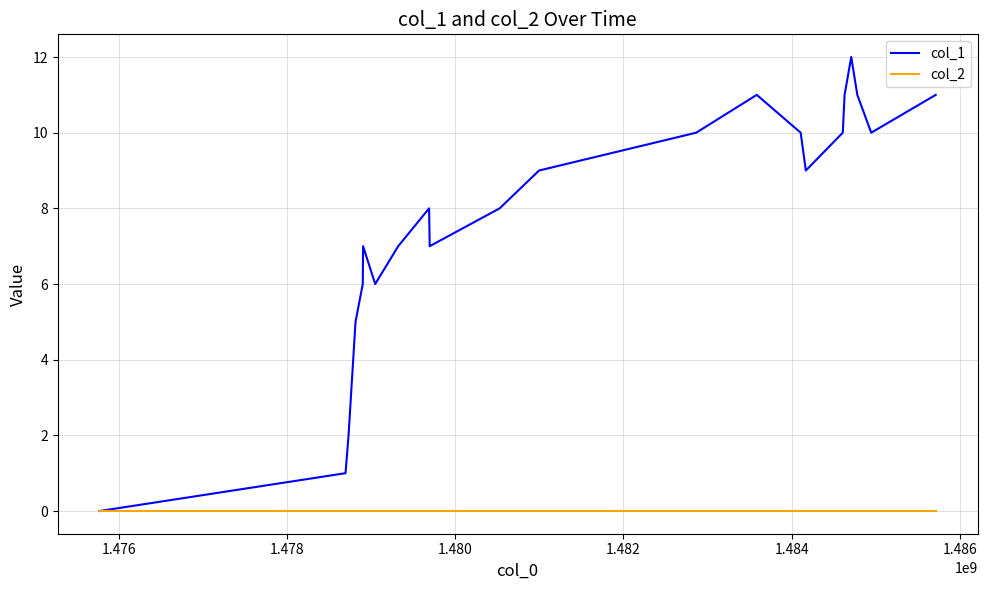

List the series in order of their overall mean, lowest first.

col_2, col_1